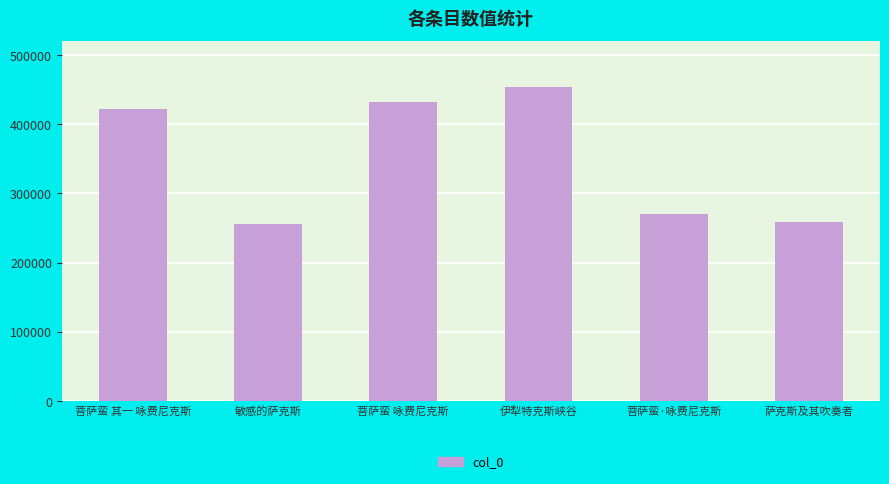

Which label corresponds to the largest value in the chart?

伊犁特克斯峡谷